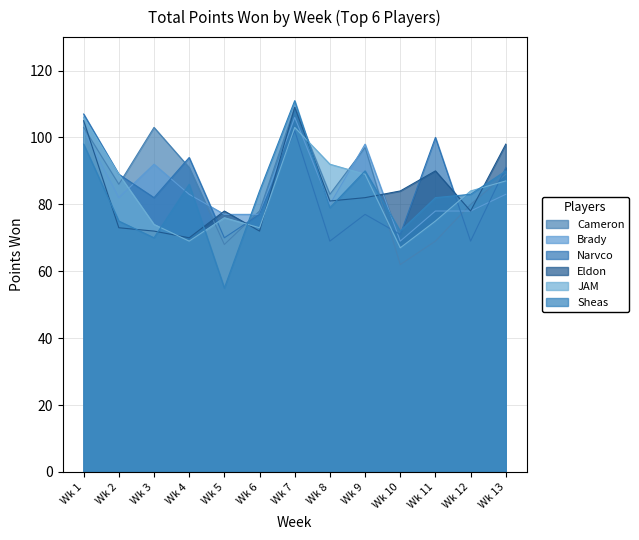

Reading left to right, list all the values displayed in this chart.

Cameron: 103	86	103	91	68	78	109	83	97	62	69	80	89
Brady: 102	82	92	83	77	77	106	80	98	69	78	78	83
Narvco: 107	89	82	94	70	77	102	69	77	71	100	69	91
Eldon: 105	73	72	70	78	72	109	81	82	84	90	78	98
JAM: 106	89	74	69	76	73	103	92	89	67	75	84	87
Sheas: 98	75	70	86	55	84	111	79	90	72	82	83	90